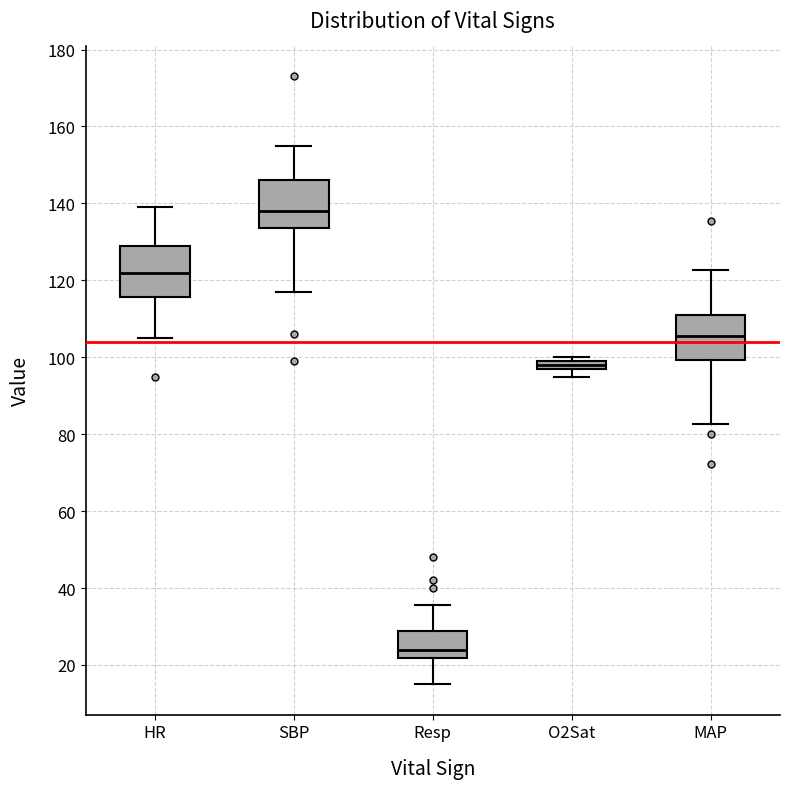

Where does the upper whisker of the box for MAP end on the y-axis? The values are not printed on the chart, so give them approximately, as read against the axis.

122